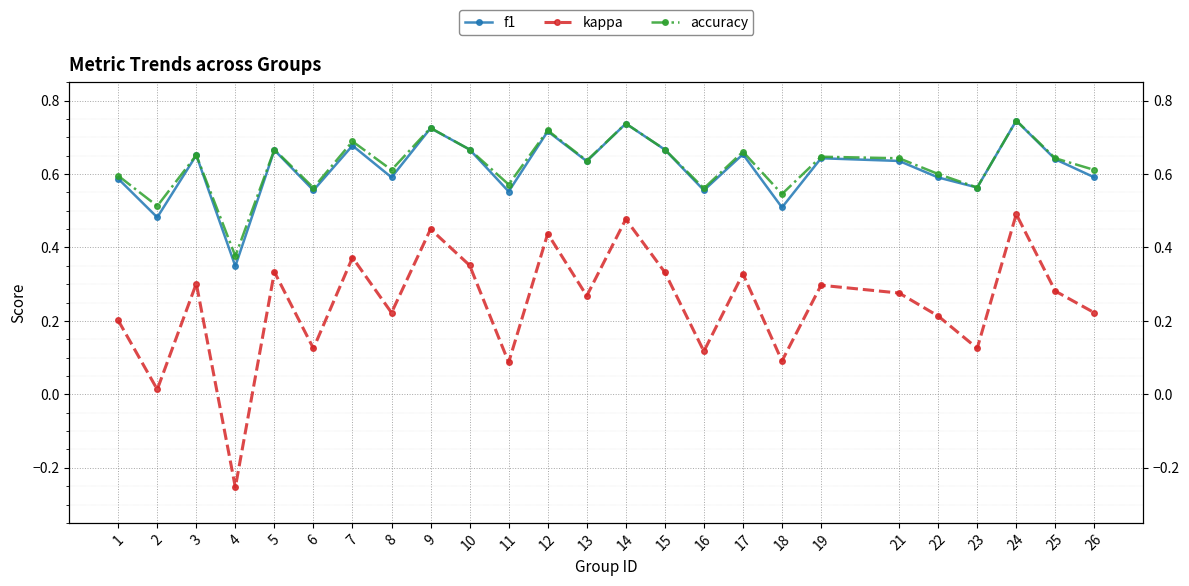

True or false: kappa and f1 intersect in this chart.

False